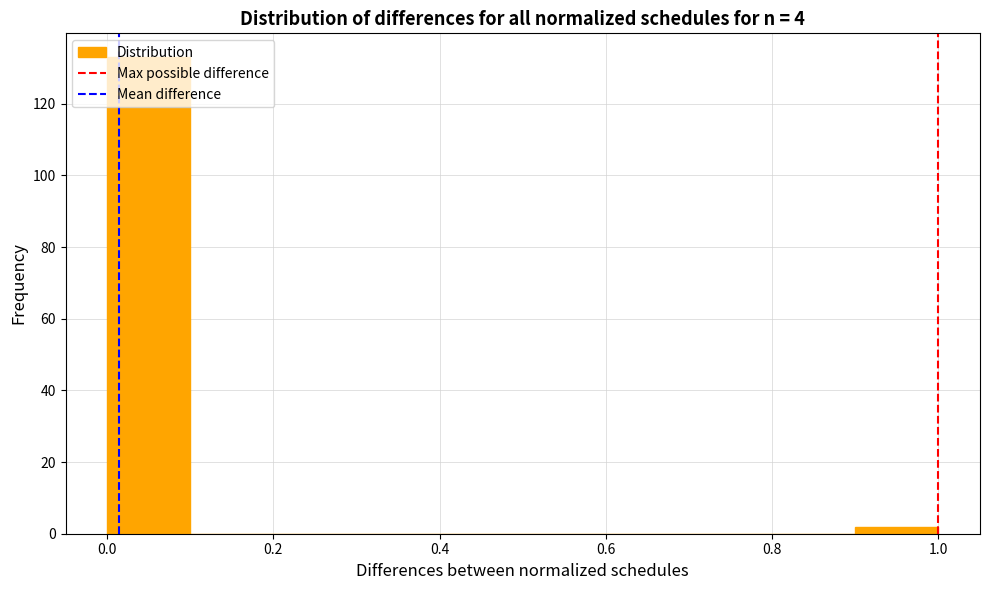

Over which range of the x-axis is the bar tallest?

0.0 to 0.1